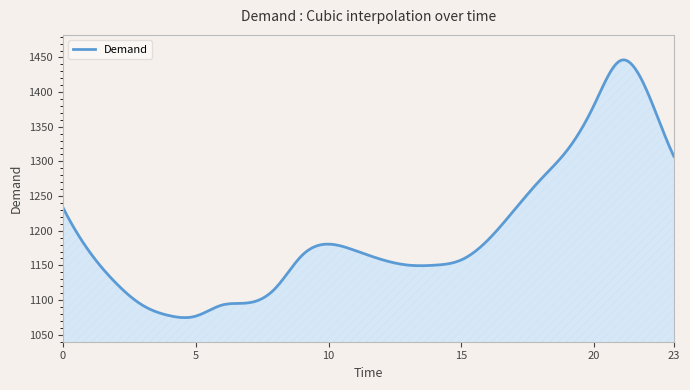

What is the difference between the maximum and minimum values?

371.9